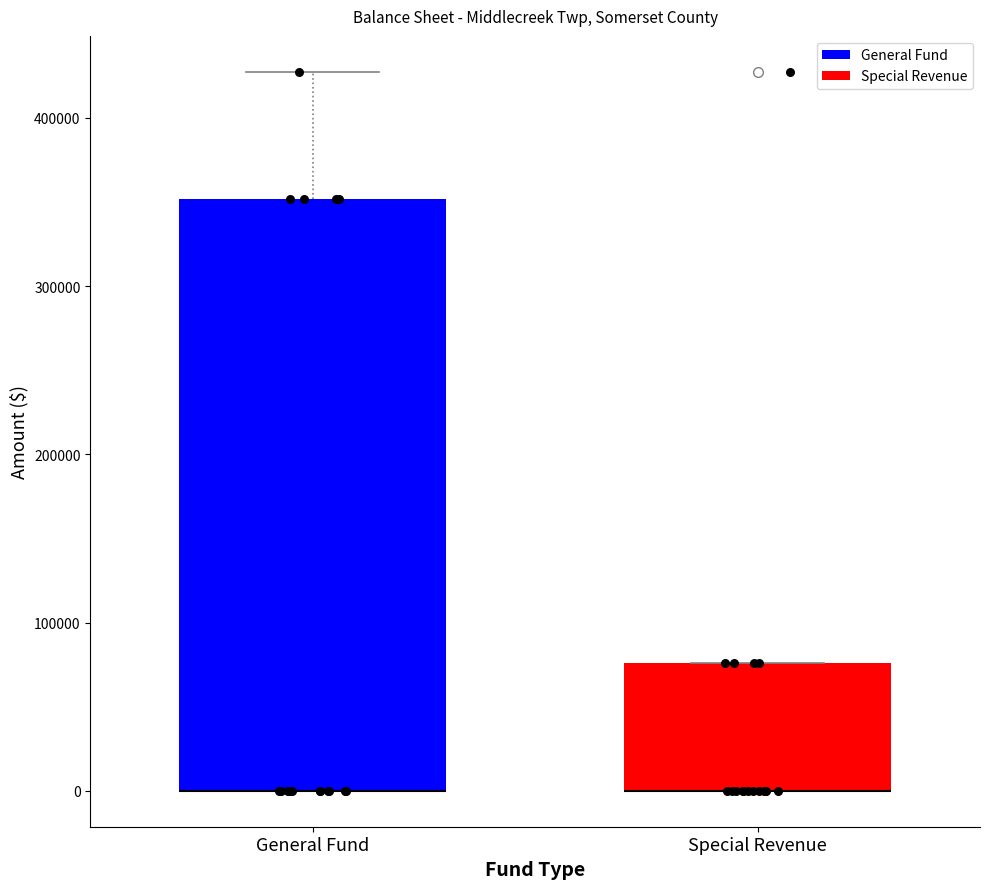

Reading left to right, read every box against the y-axis: the position of its median line, the range the box covers, and the ends of its whiskers. The values are not printed on the chart, so give them approximately, as read against the axis.

General Fund: median 0 (drawn on the box's lower edge), box 0 to 350000, whiskers 0 to 430000
Special Revenue: median 0 (drawn on the box's lower edge), box 0 to 80000, whiskers 0 to 80000